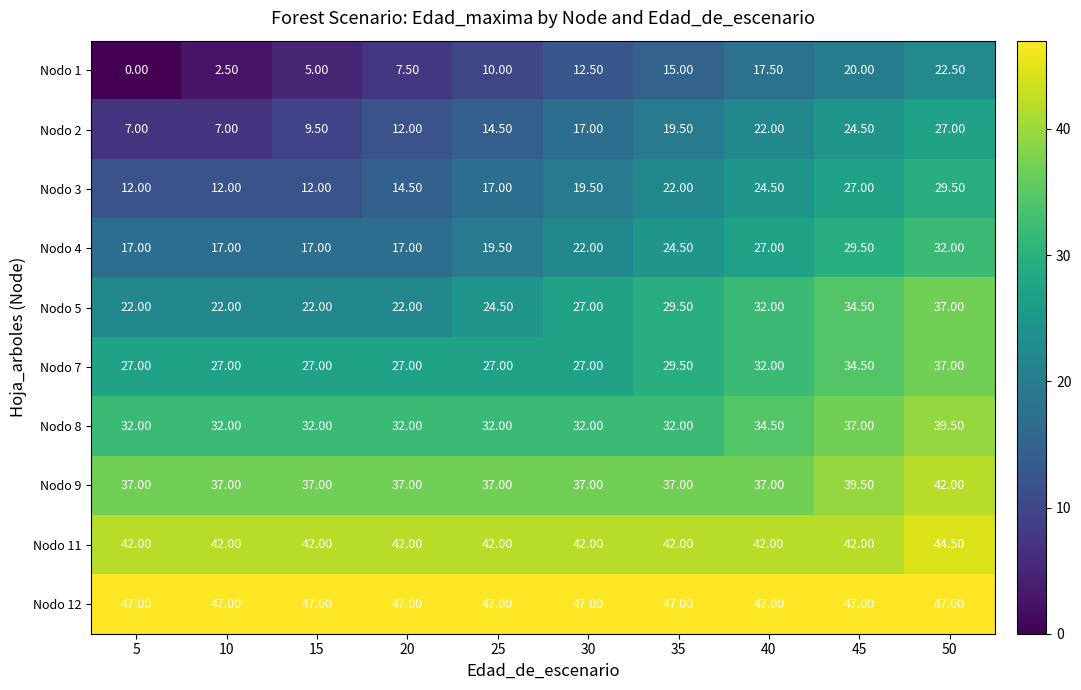

What is the difference between the maximum and minimum values in the Nodo 9 series?

5.0